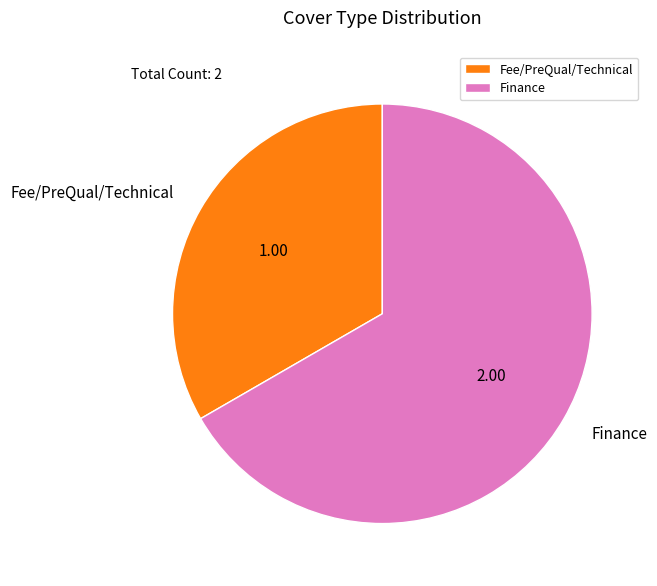

How many slices are in this pie chart?

2